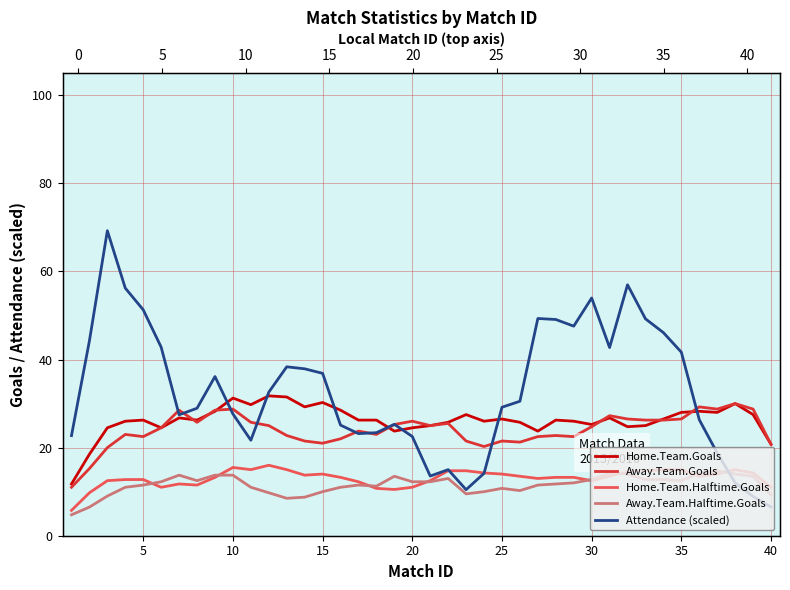

Read the Away.Team.Goals value at 10.

28.8